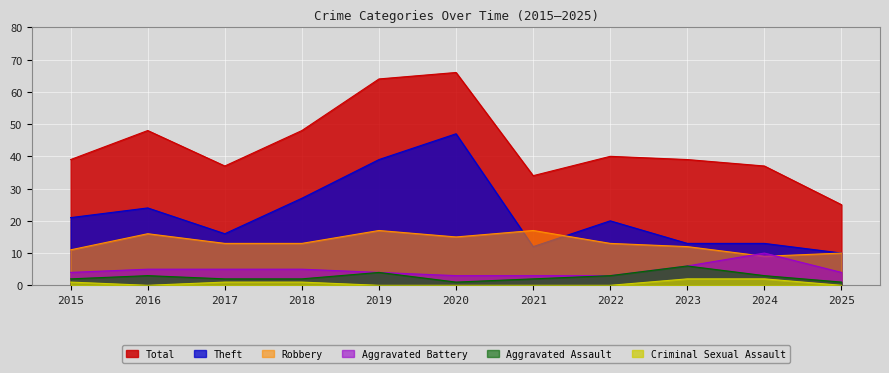

True or false: Total and Aggravated Battery intersect in this chart.

False